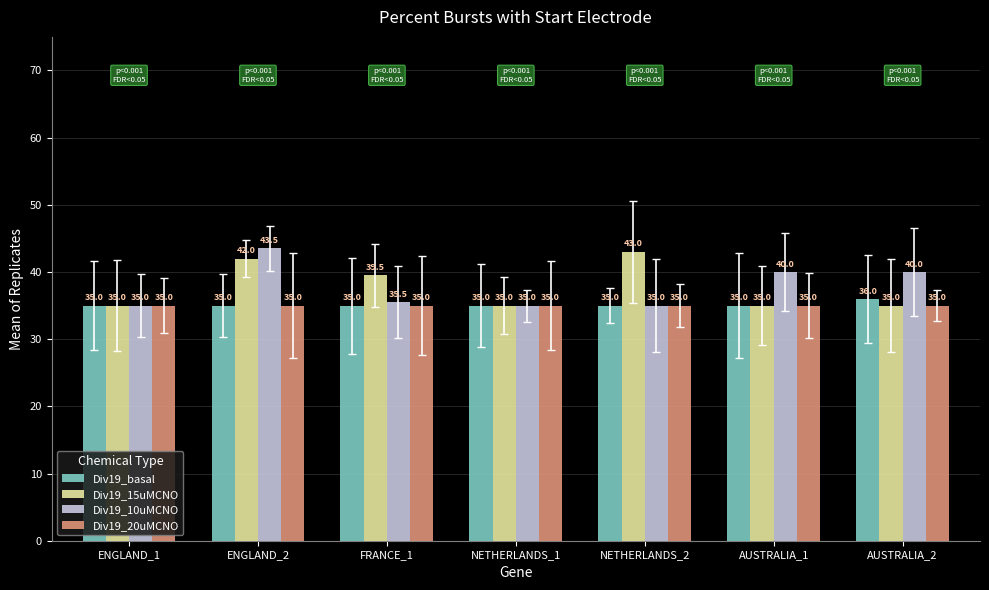

What is the difference between the maximum and minimum values in the Div19_basal series?

1.0